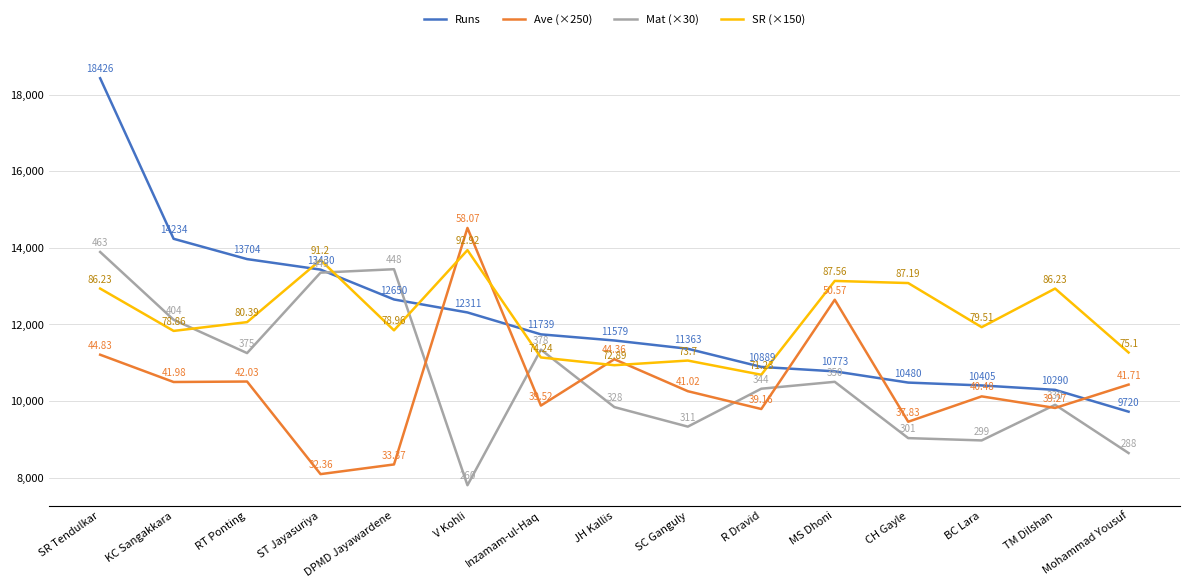

At which category is the sum across all series the highest?

SR Tendulkar